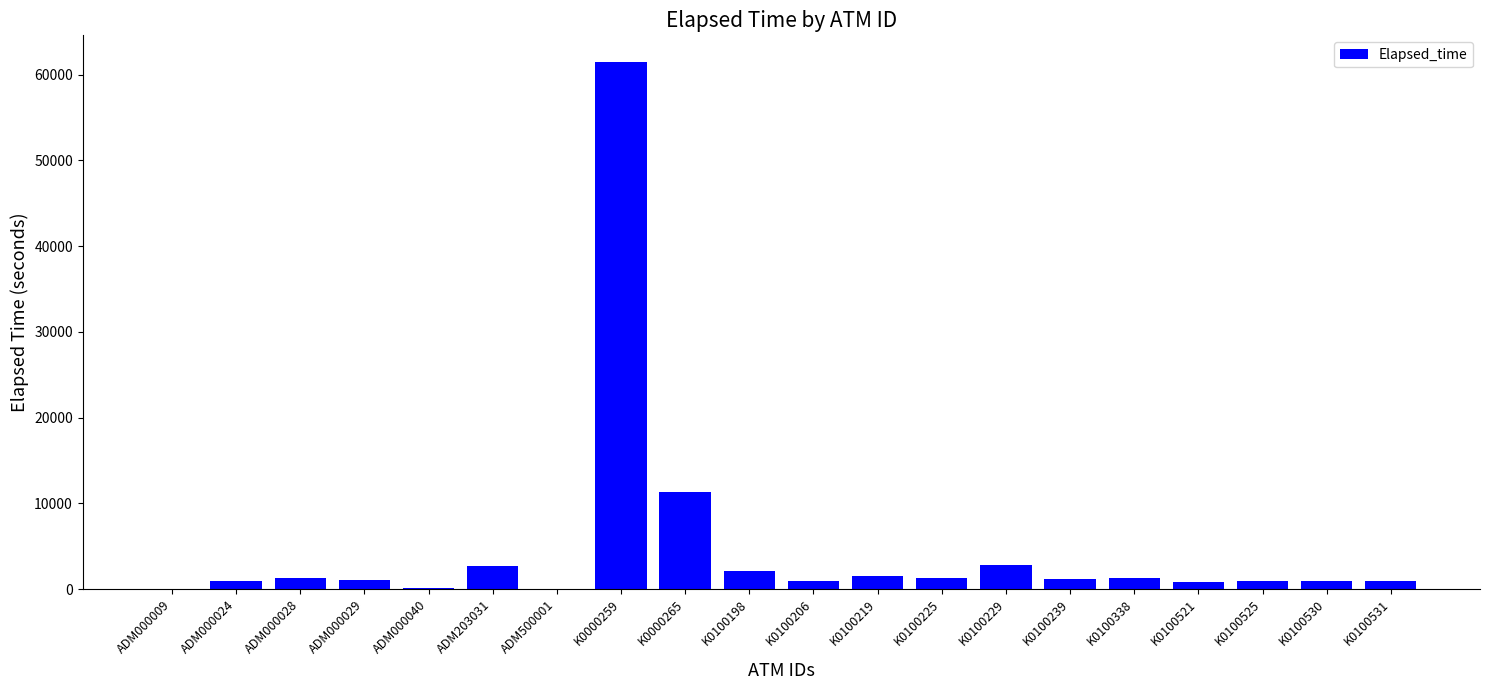

Is it true that the value at ADM500001 is 0?

True